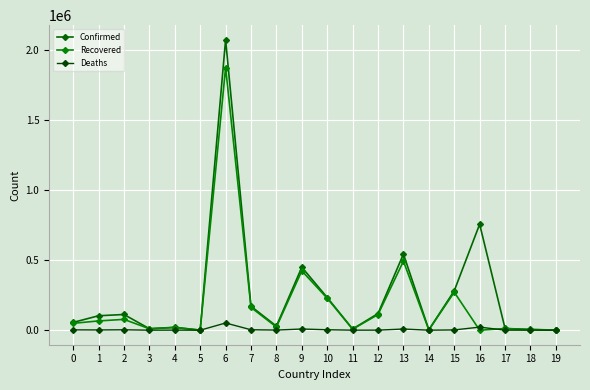

List the series in order of their peak value, highest first.

Confirmed, Recovered, Deaths